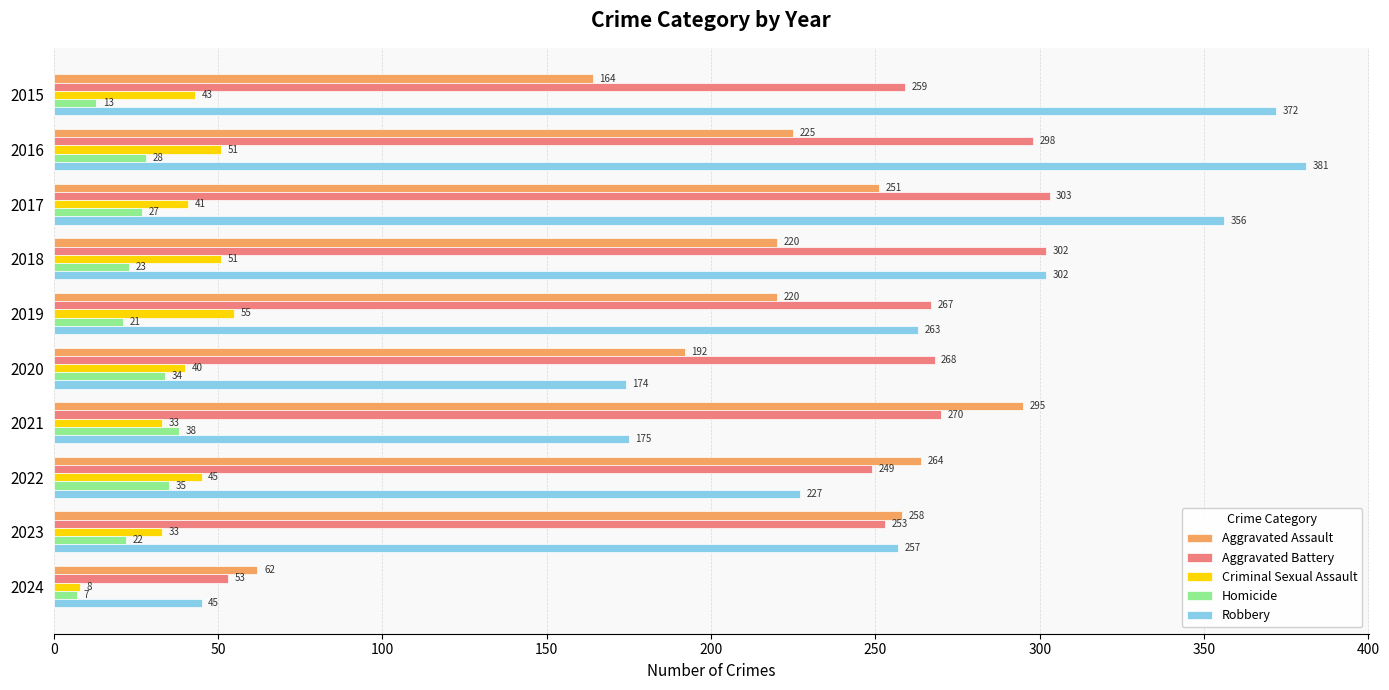

How many categories are shown in the chart?

10